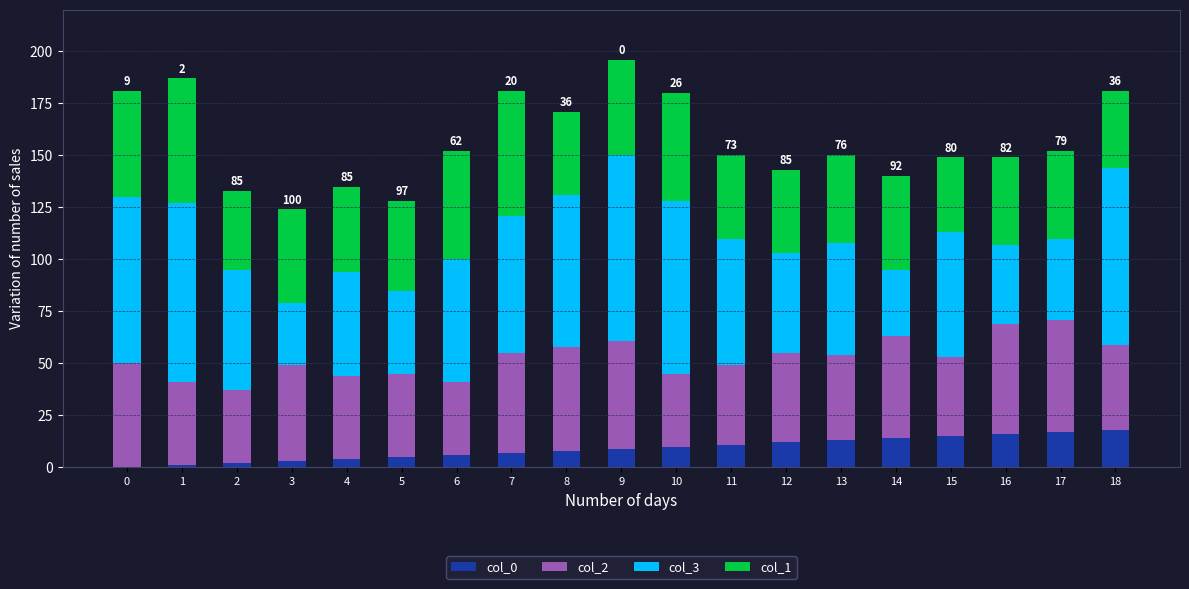

Is it true that col_0 equals 15 at 15?

True